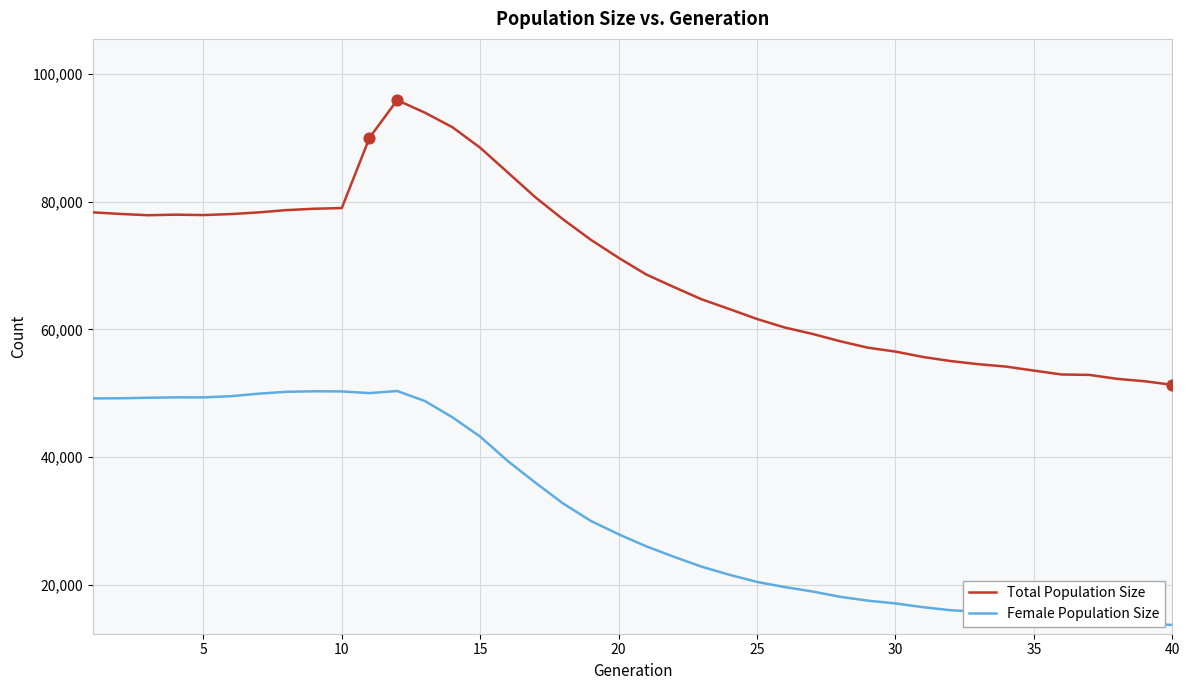

Which series has the widest spread of values?

Total Population Size